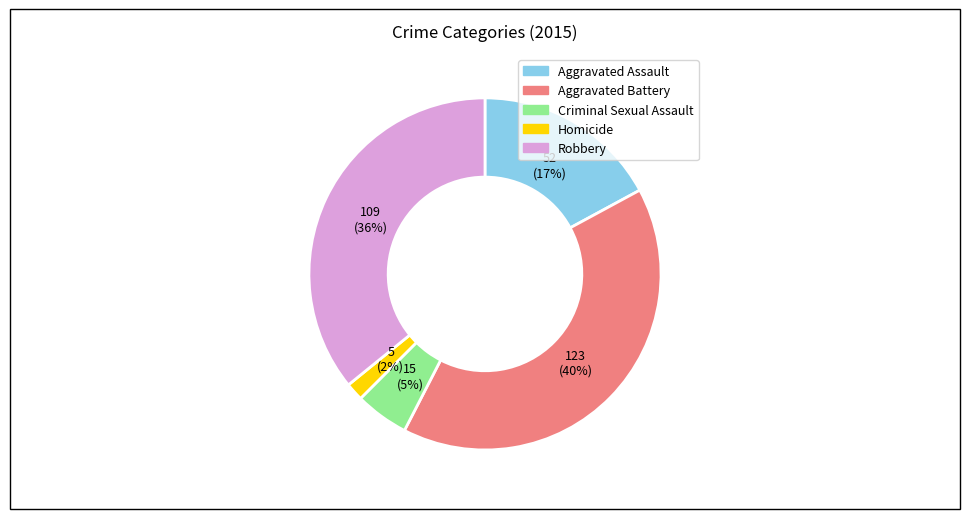

To the nearest percent, what portion does Robbery represent?

36%